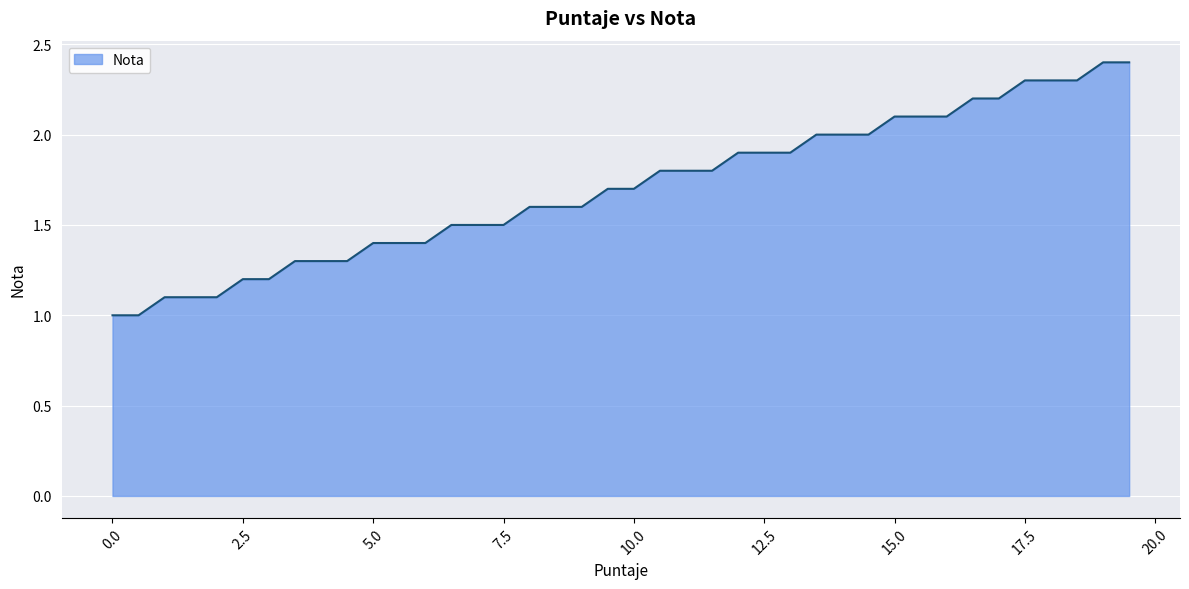

What is the smallest value displayed?

1.0